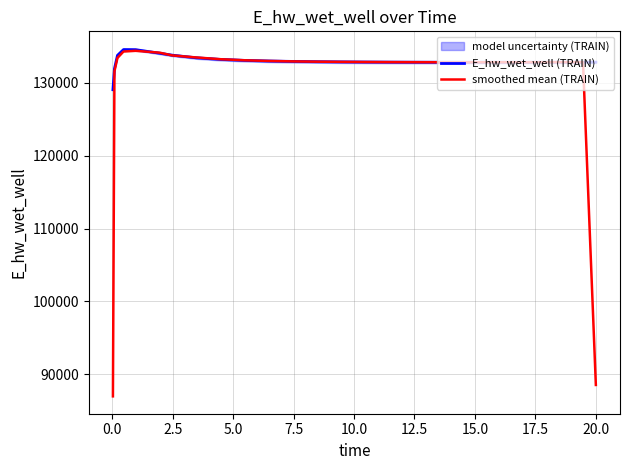

How many data points does each series have?

25